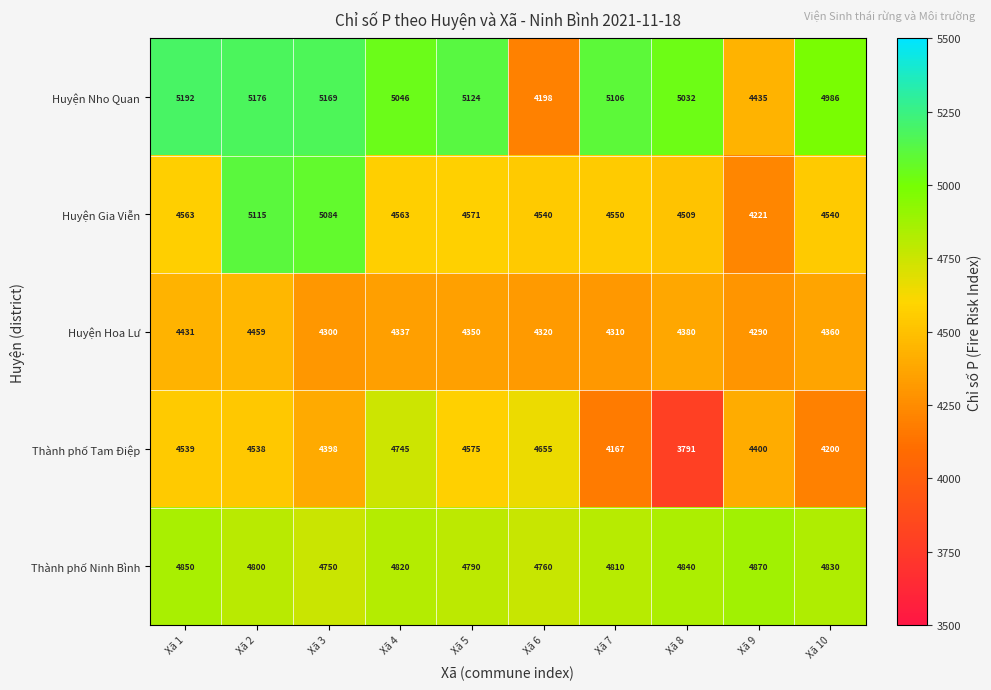

Which series has the widest spread of values?

Huyện Nho Quan